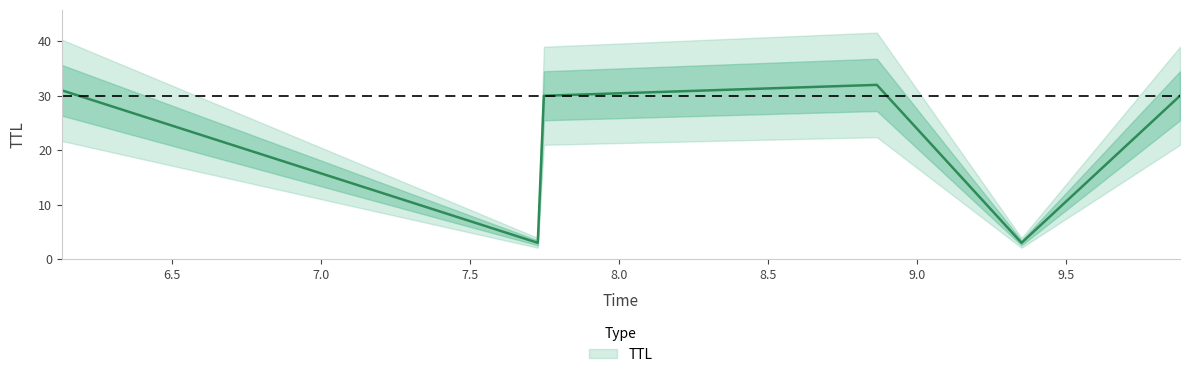

Which category has the lowest value across all series?

7.726914642364136